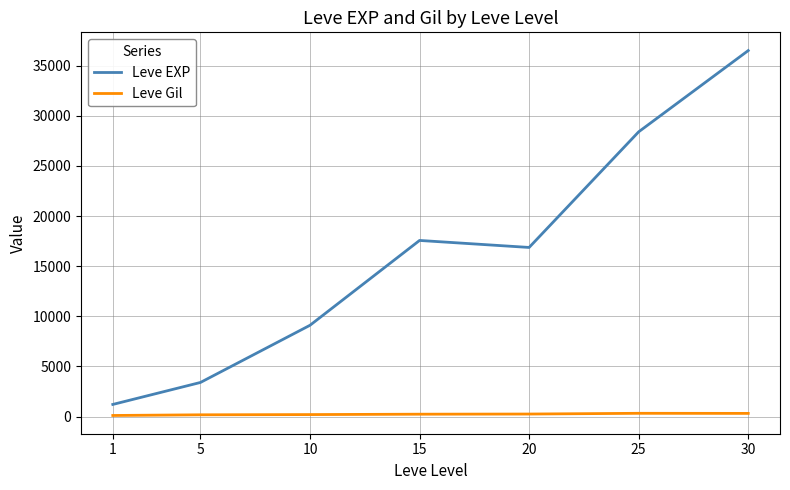

What are all the series names shown in the legend?

Leve EXP, Leve Gil